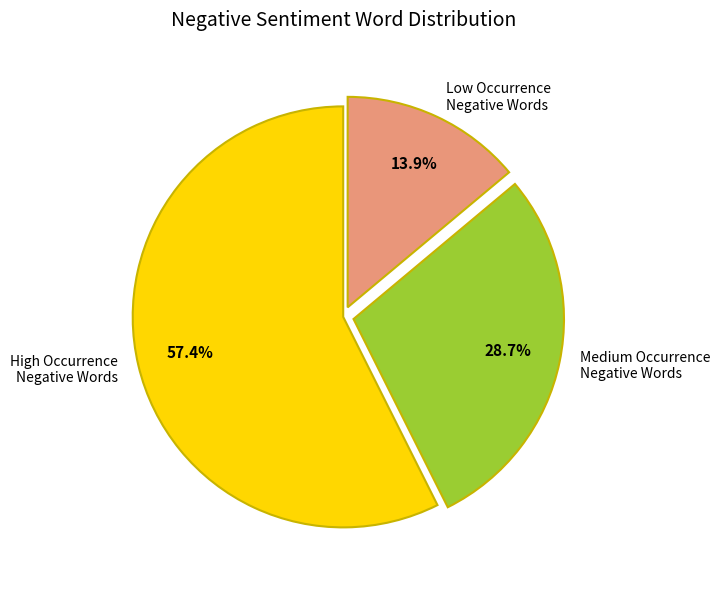

What percentage is NOT represented by Low Occurrence Negative Words?

86.1%